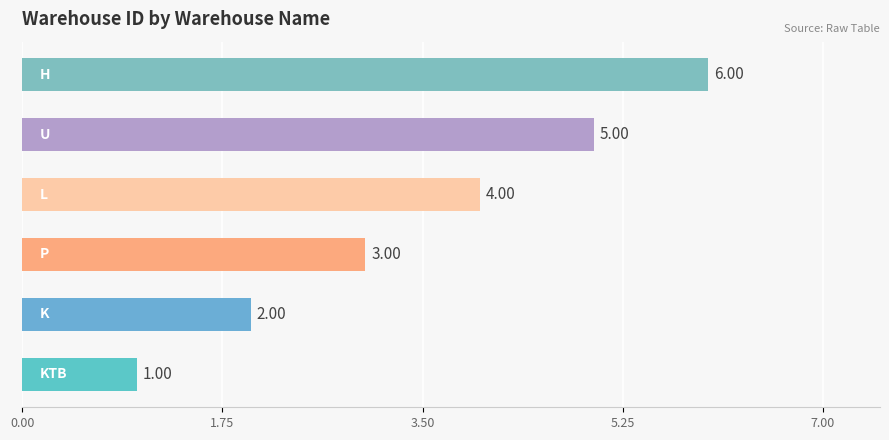

What is the sum of all values?

21